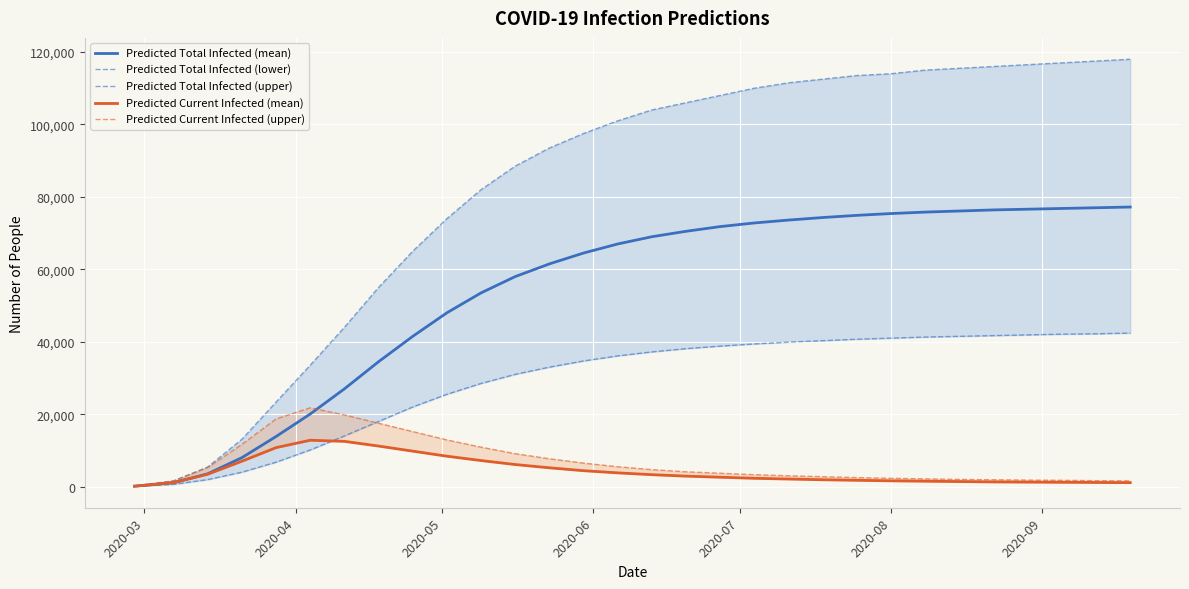

At how many categories does at least one series exceed 32527?

25